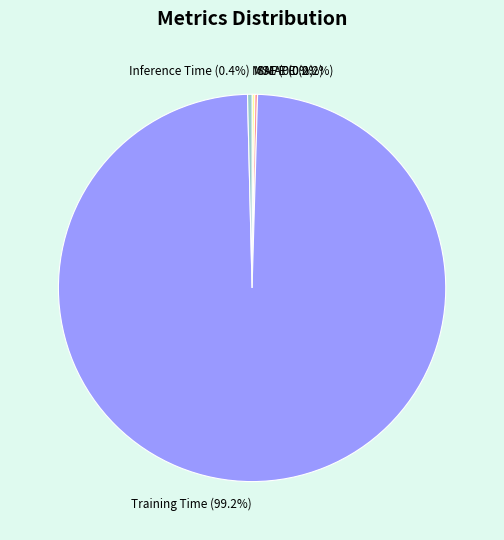

How much of the chart is everything except Training Time?

0.8%